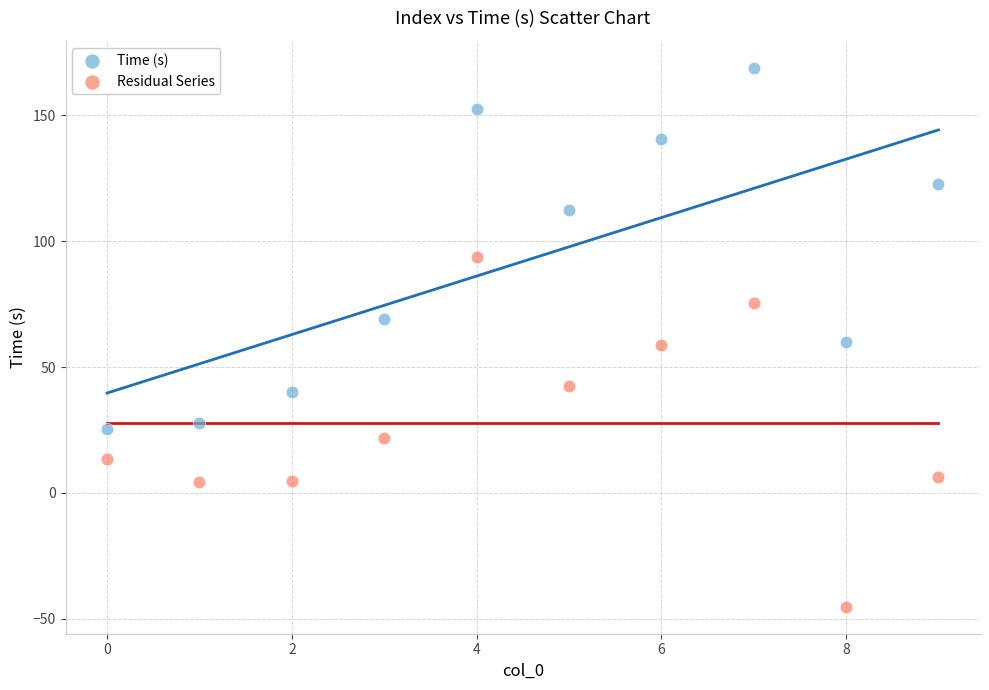

Which series has the largest Y range (max minus min)?

Time (s)